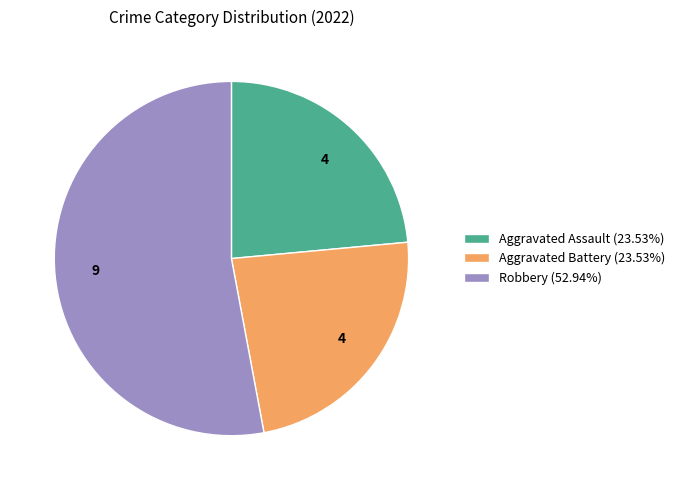

What is the ratio of the value at Robbery (52.94%) to the value at Aggravated Battery (23.53%)?

2.2